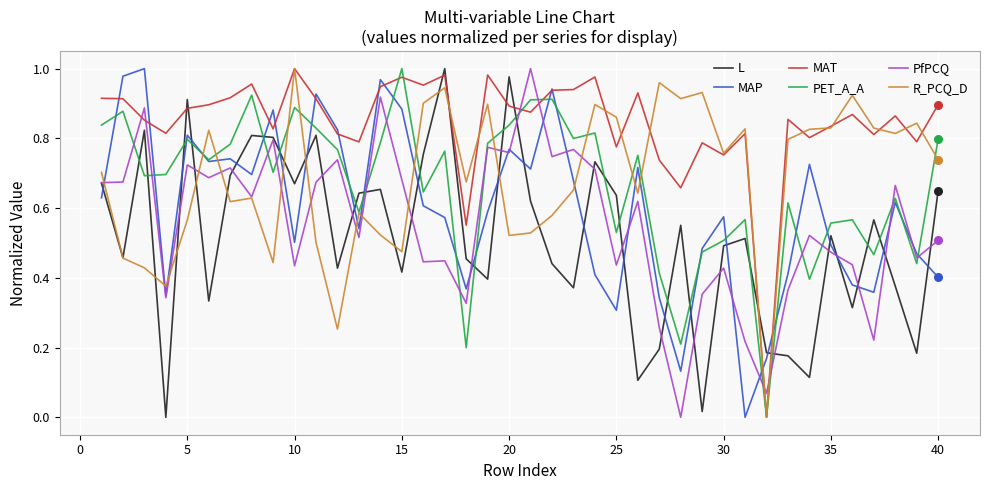

Which series has the largest total across all categories?

MAT